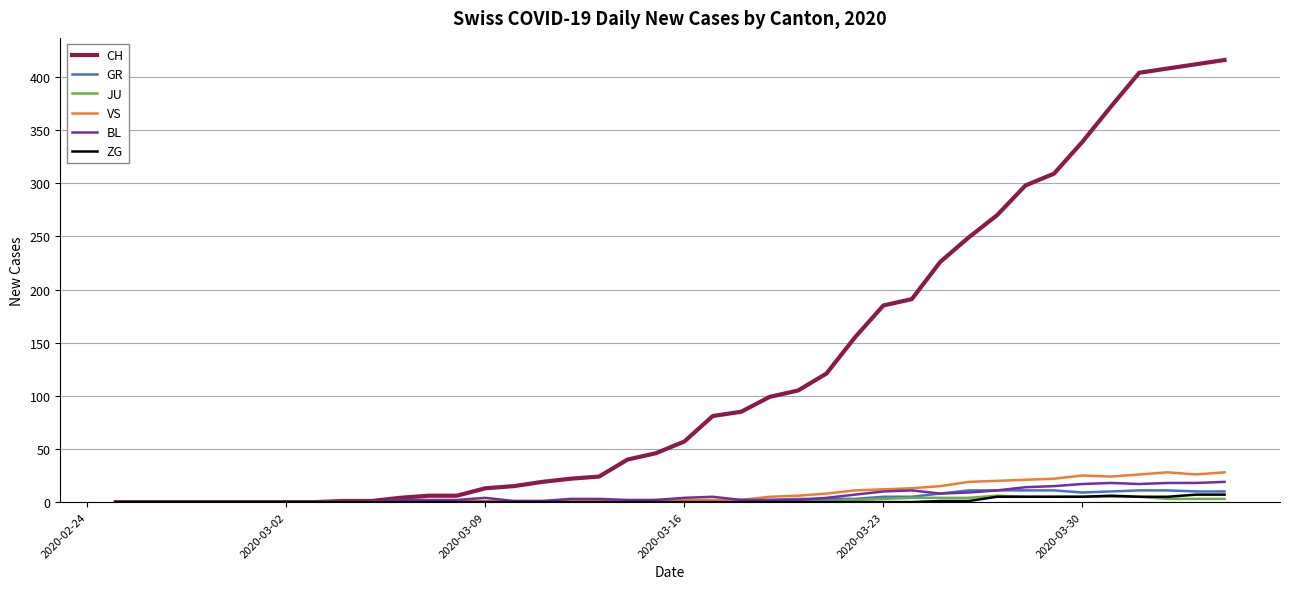

What is the maximum value shown in the chart?

416